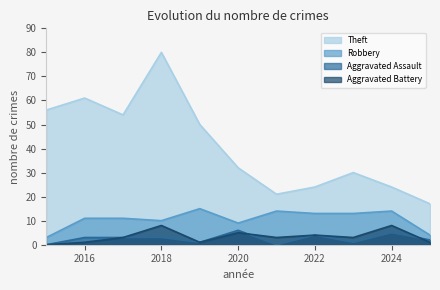

What is the value of the Aggravated Battery point at the 6th from the left?

5